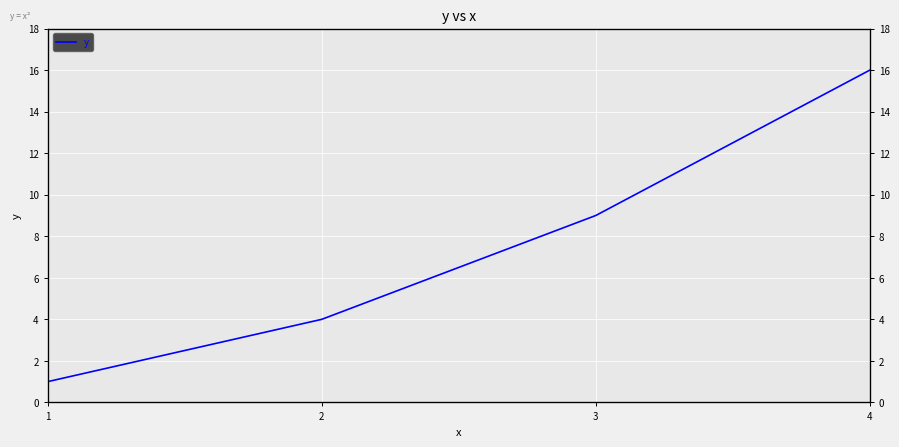

List the labels in order of value, smallest first.

1, 2, 3, 4